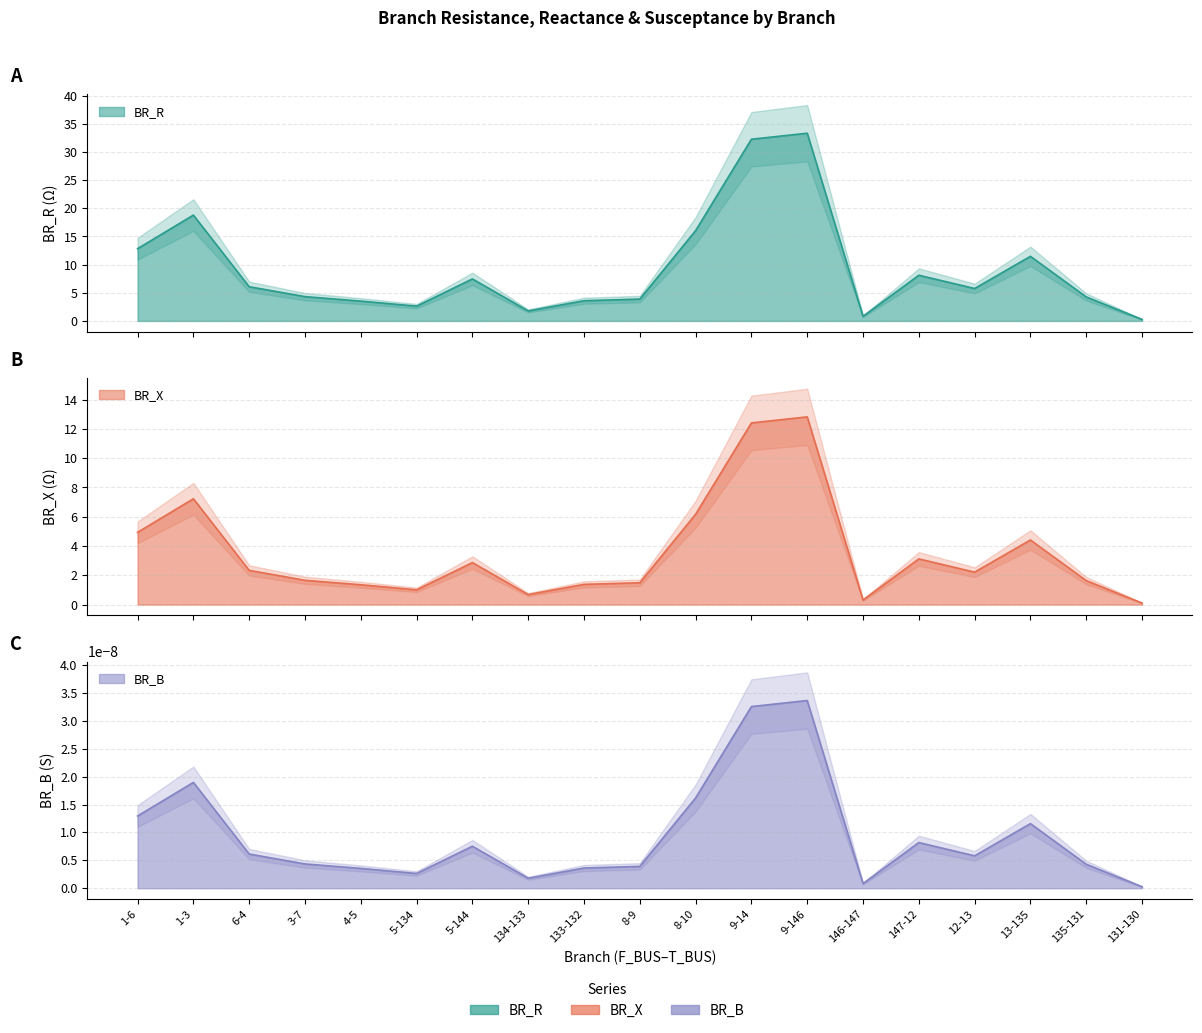

True or false: BR_R and BR_X cross at least once.

False